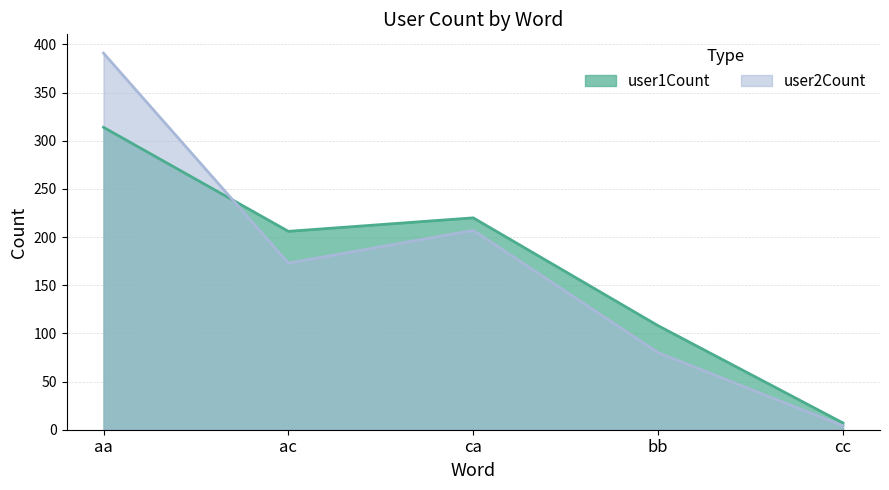

How many lines are shown in the chart?

2